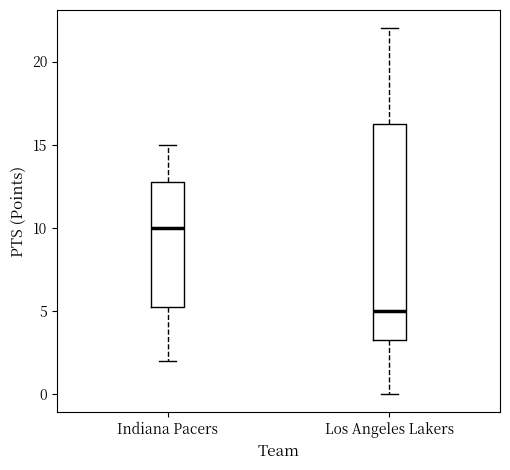

Which box's median line is the lowest?

Los Angeles Lakers